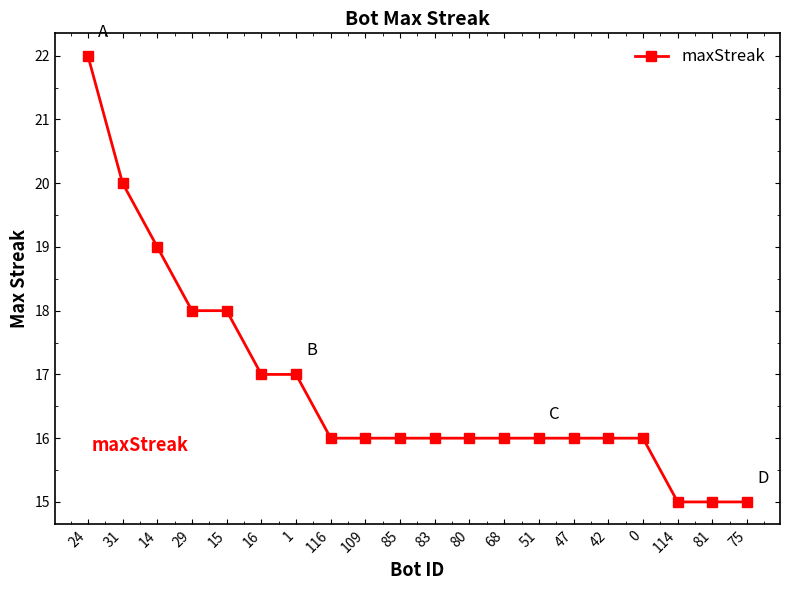

Reading left to right, extract all data points from this chart.

22	20	19	18	18	17	17	16	16	16	16	16	16	16	16	16	16	15	15	15